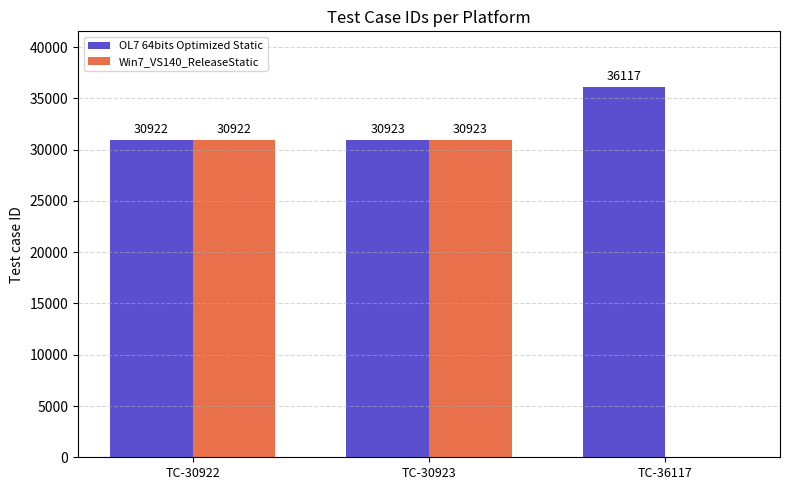

Is the value of OL7 64bits Optimized Static at TC-36117 greater than the value of Win7_VS140_ReleaseStatic at TC-30922?

Yes